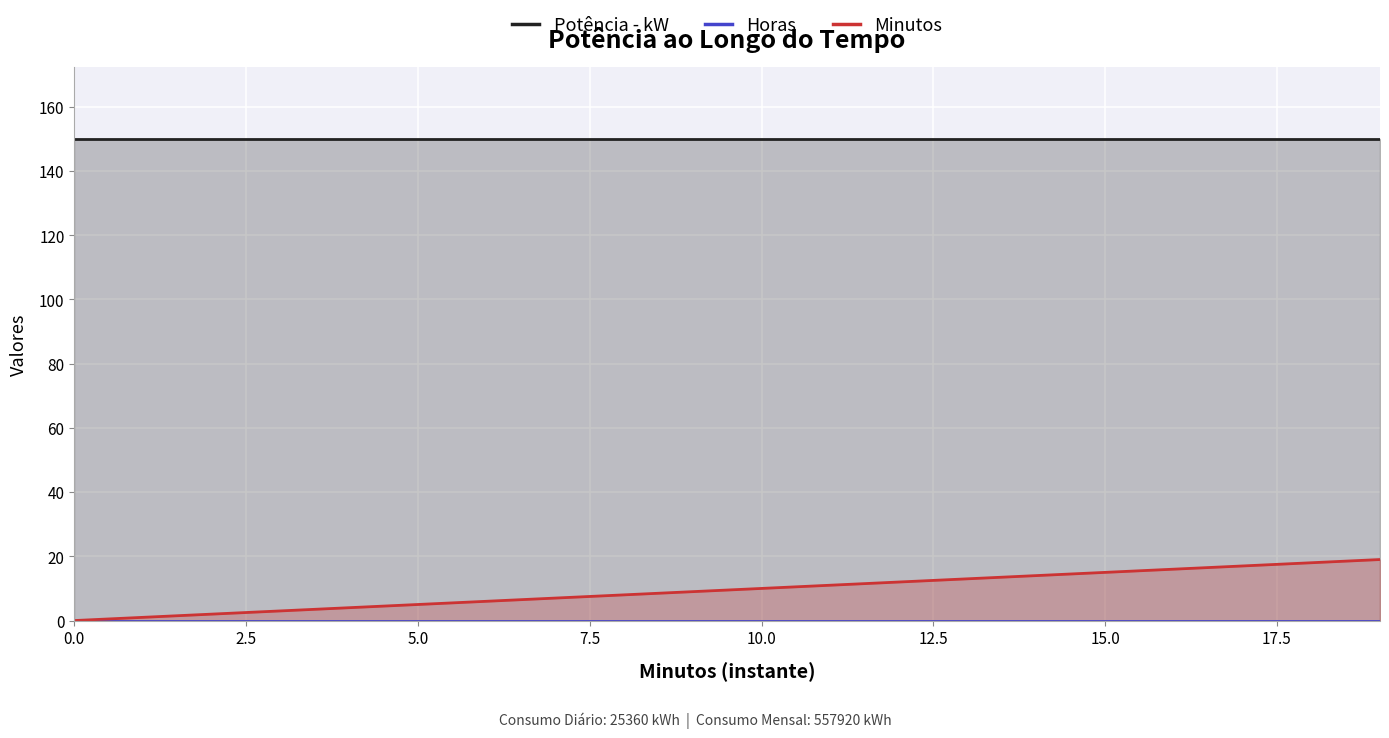

Which series has the largest range (max minus min)?

Minutos